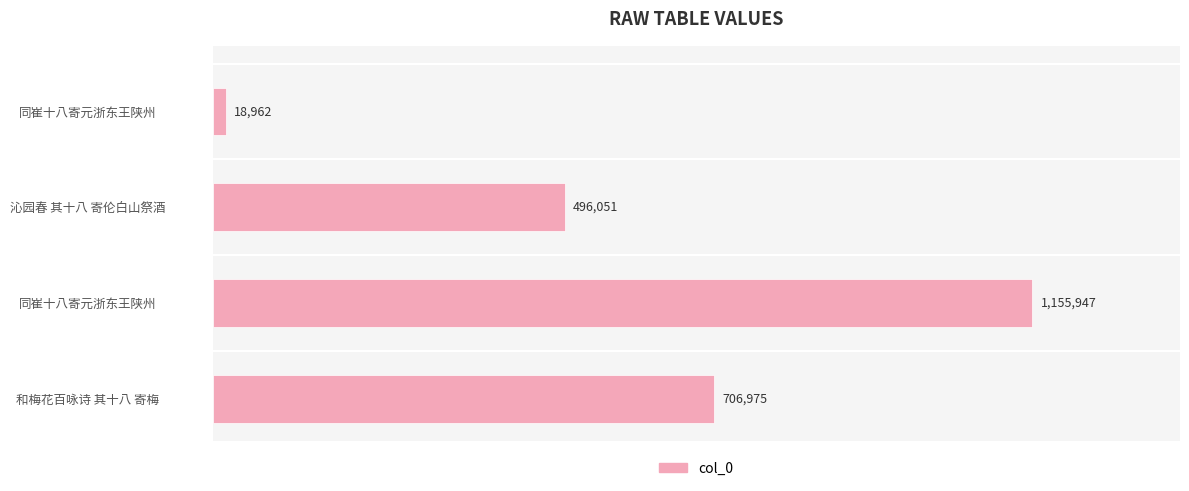

Are the bars horizontal?

Yes